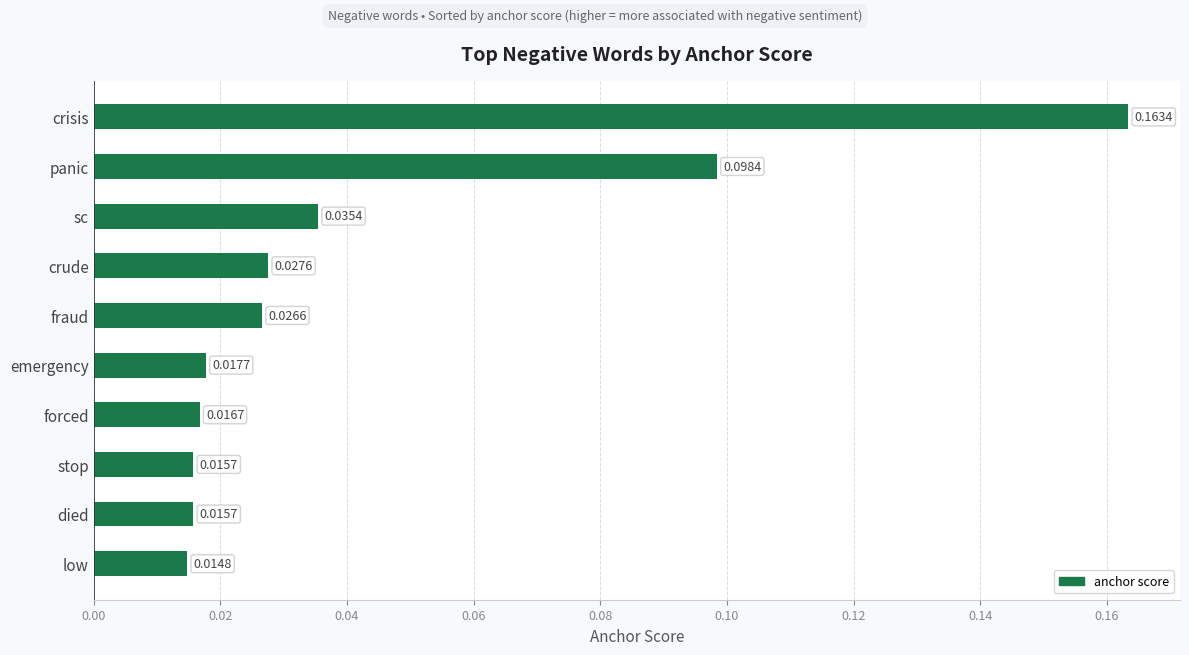

Which category has the lowest value across all series?

low